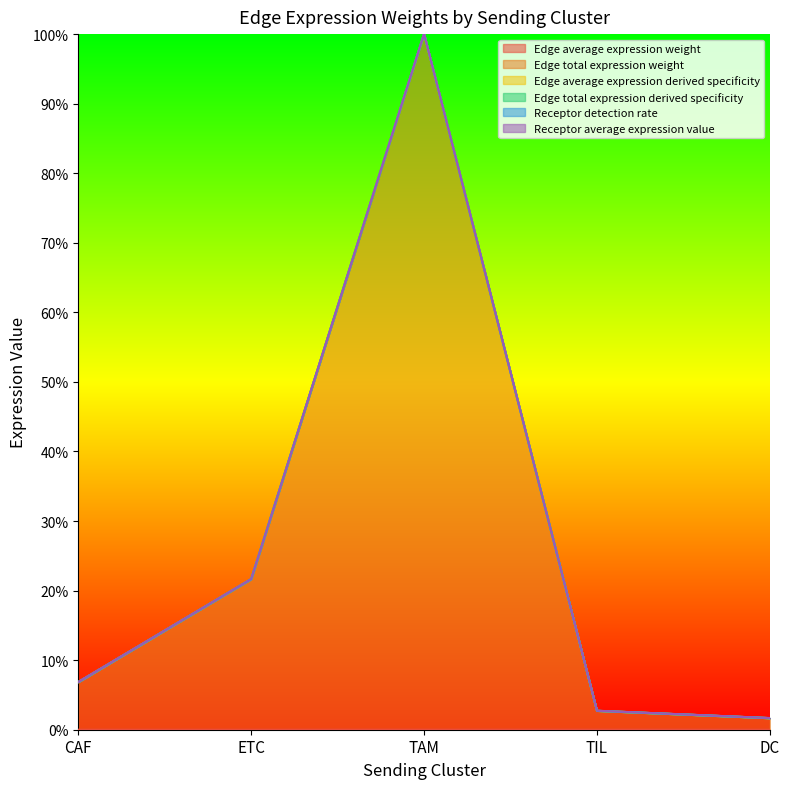

True or false: Edge total expression weight and Edge total expression derived specificity intersect in this chart.

False